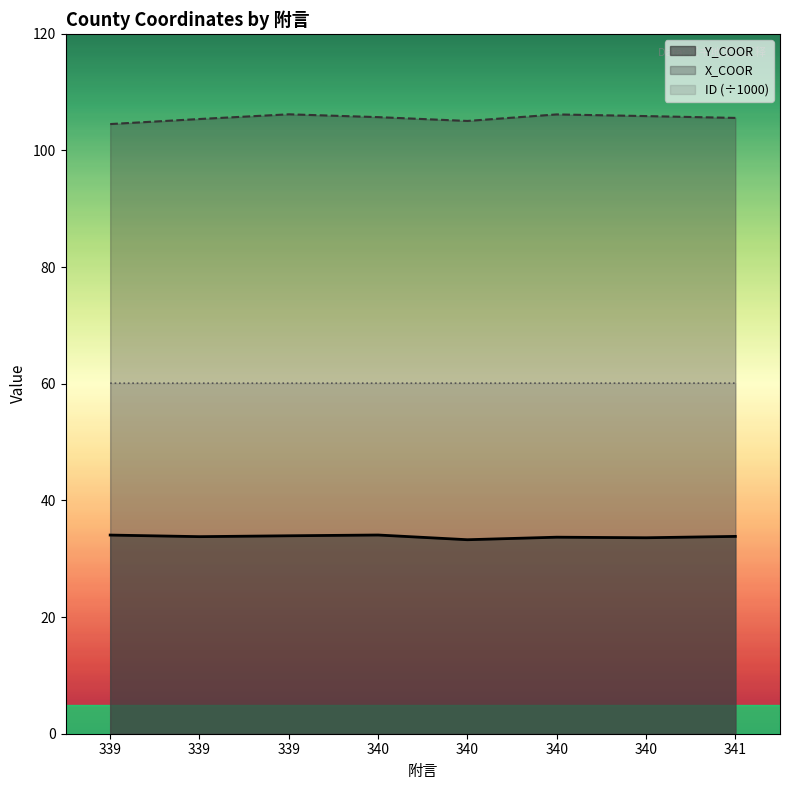

What is the minimum value for Y_COOR?

33.3